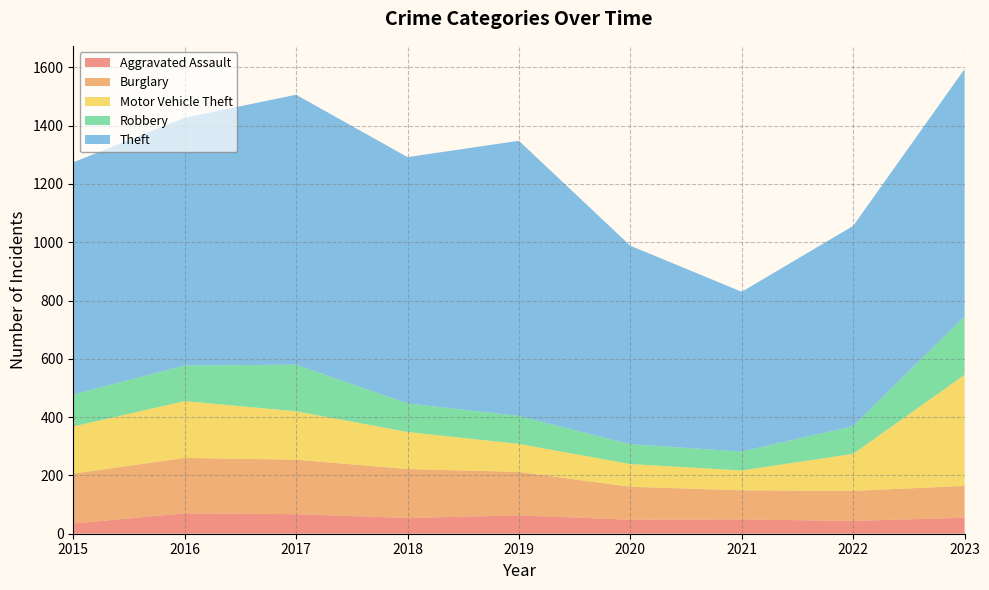

Reading right to left, what are all the values shown in this chart?

Aggravated Assault: 2023=55	2022=44	2021=49	2020=48	2019=63	2018=54	2017=67	2016=70	2015=35
Burglary: 2023=109	2022=103	2021=100	2020=113	2019=149	2018=168	2017=187	2016=190	2015=171
Motor Vehicle Theft: 2023=381	2022=127	2021=68	2020=78	2019=96	2018=127	2017=166	2016=195	2015=162
Robbery: 2023=201	2022=95	2021=65	2020=68	2019=96	2018=98	2017=160	2016=122	2015=110
Theft: 2023=848	2022=687	2021=548	2020=681	2019=944	2018=845	2017=926	2016=850	2015=796